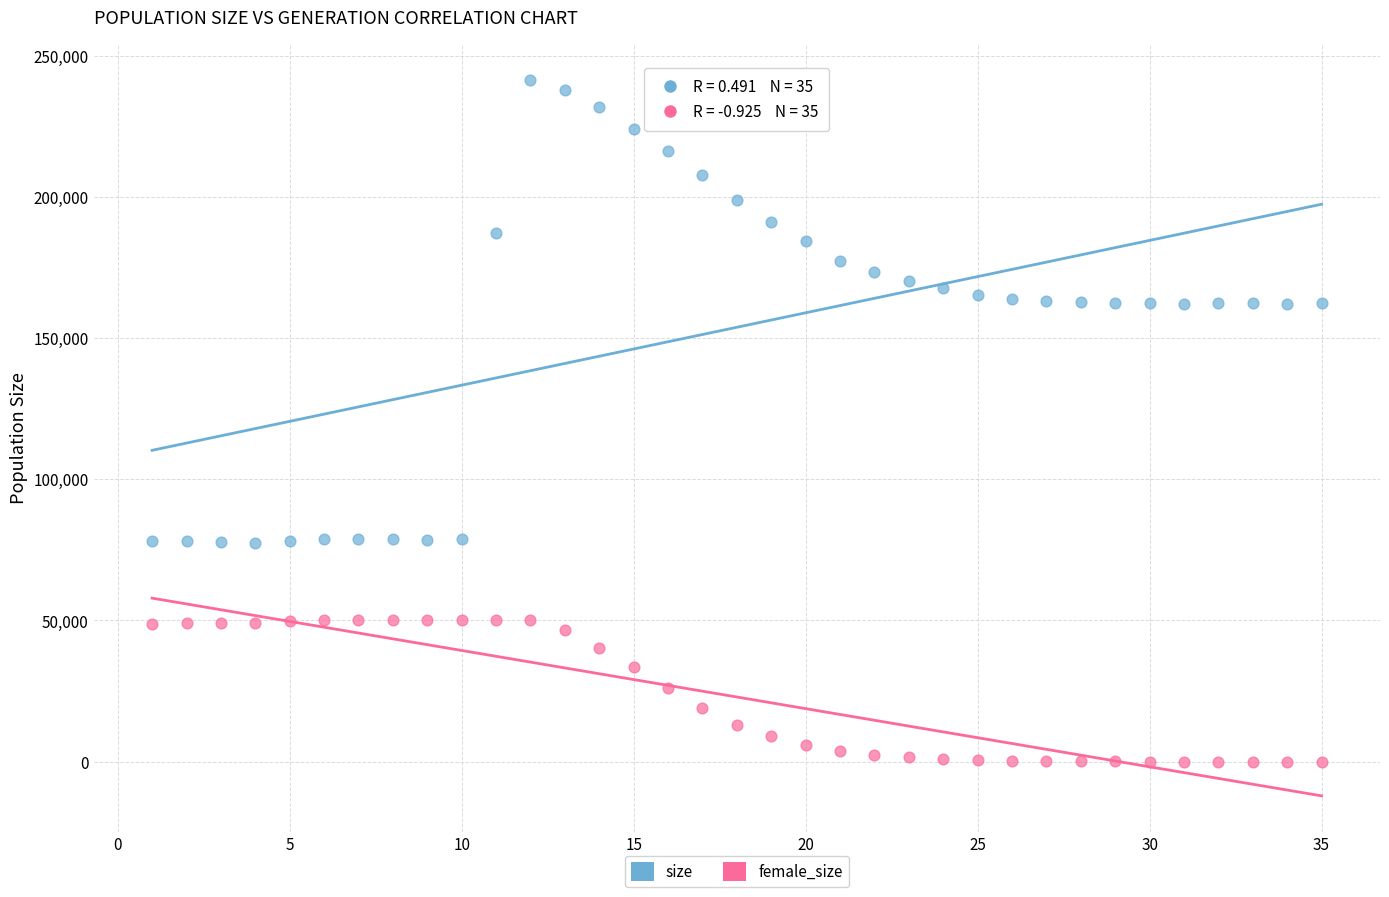

What is the X range (max minus min) for the scatter plot?

34